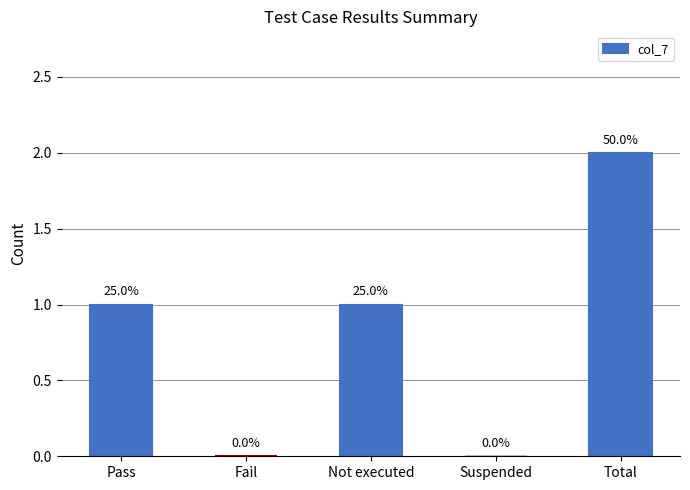

The chart shows a value of 3 at Total. True or false?

False